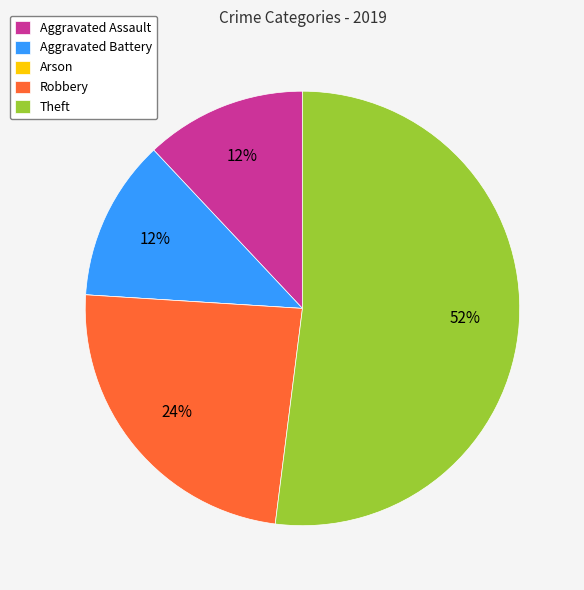

To the nearest percent, what is the difference between the largest and smallest slice percentages?

52%